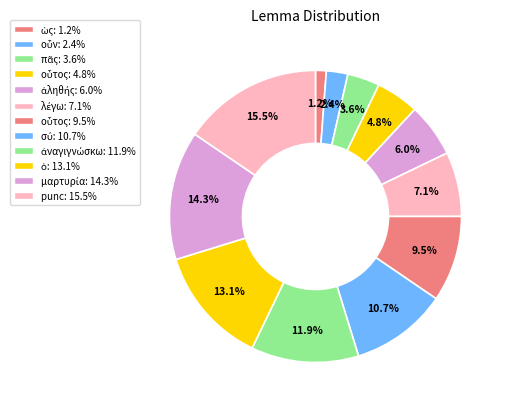

How many slices are in this pie chart?

12